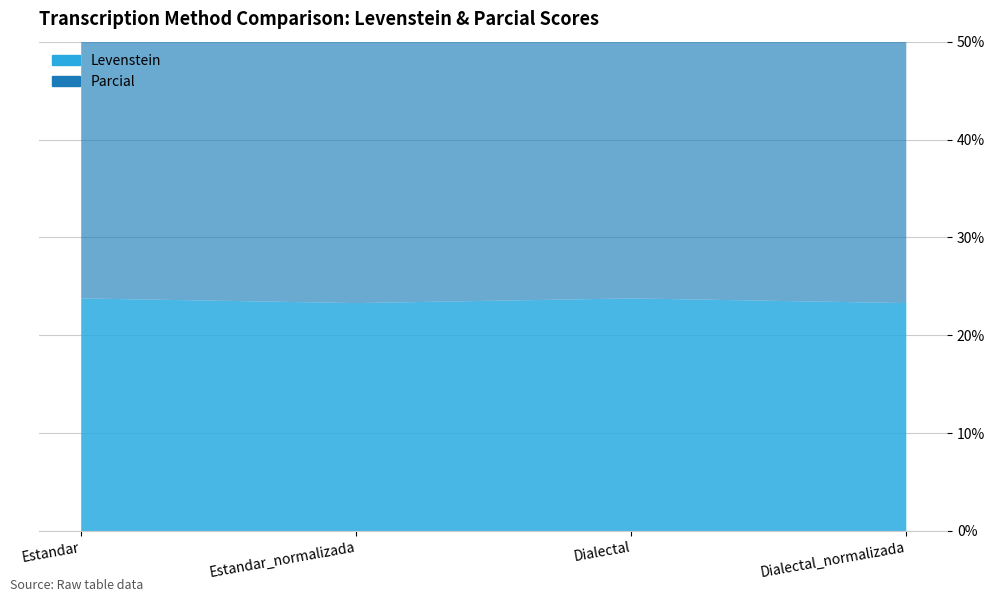

Which has a higher value, Estandar_normalizada or Dialectal_normalizada?

Estandar_normalizada